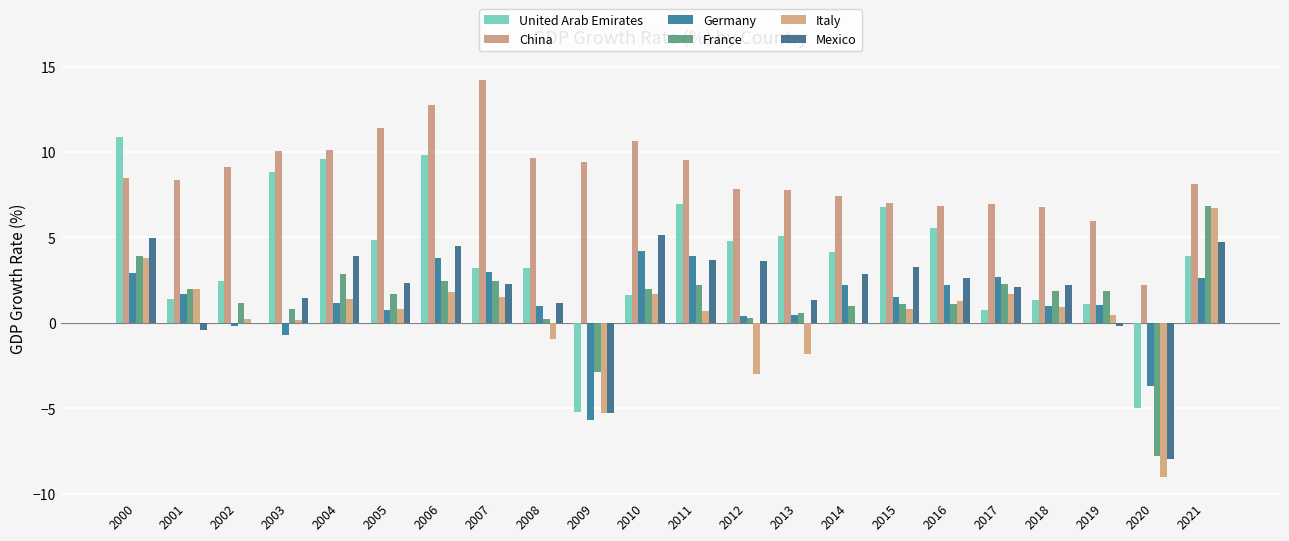

What is the minimum value for Mexico?

-8.0